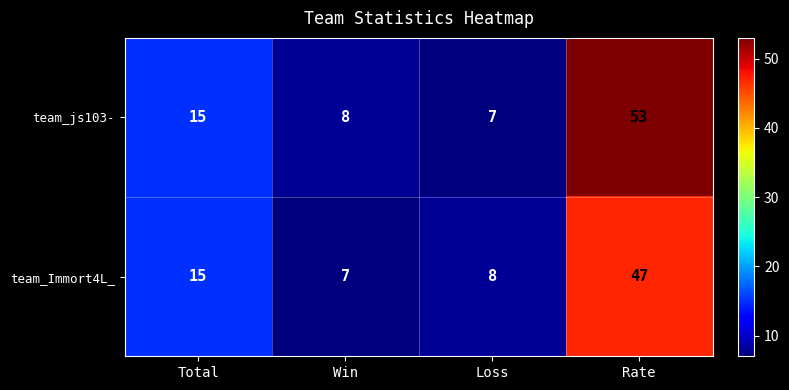

List the series in order of their peak value, highest first.

team_js103-, team_Immort4L_